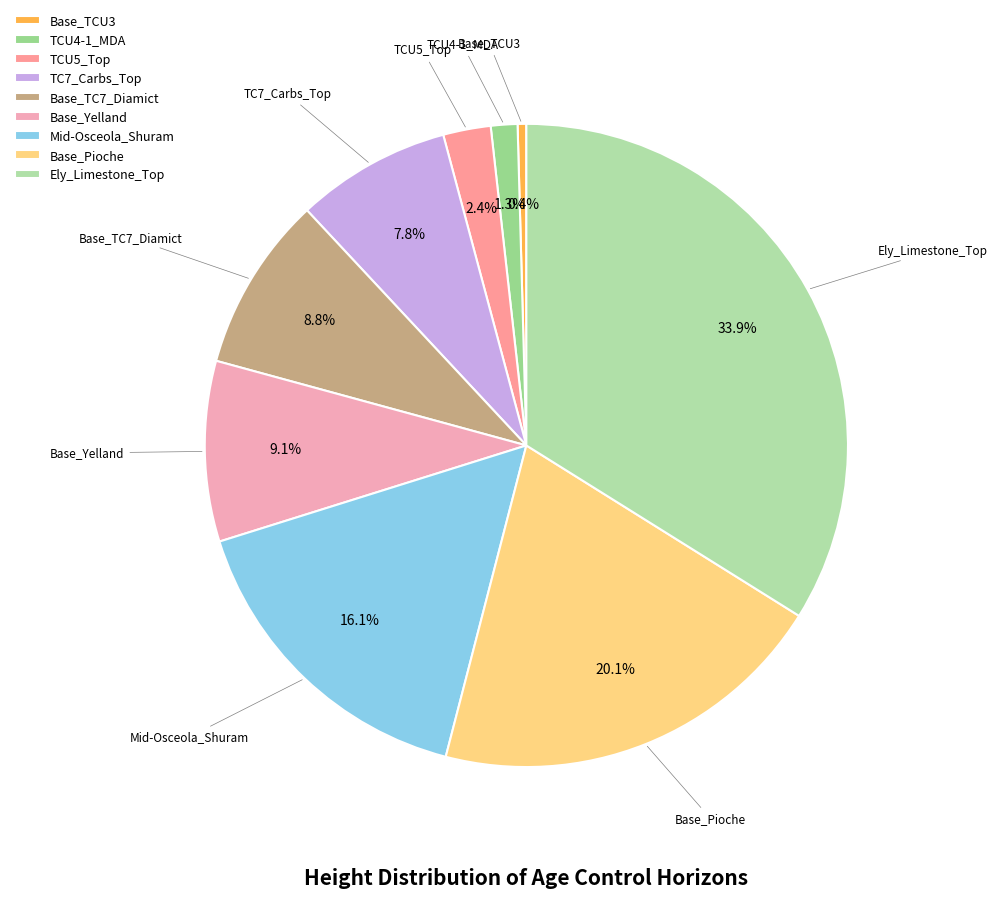

Which has a higher value, TC7_Carbs_Top or Base_Pioche?

Base_Pioche